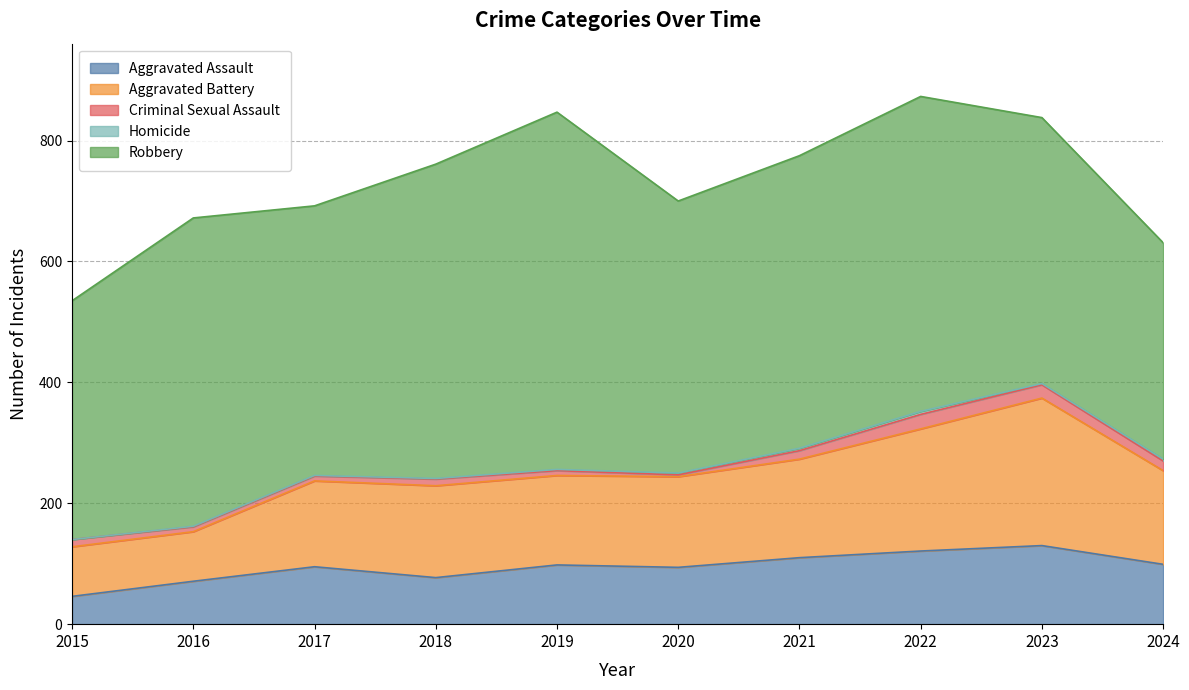

Where is Aggravated Battery nearest to the value 163?

2021